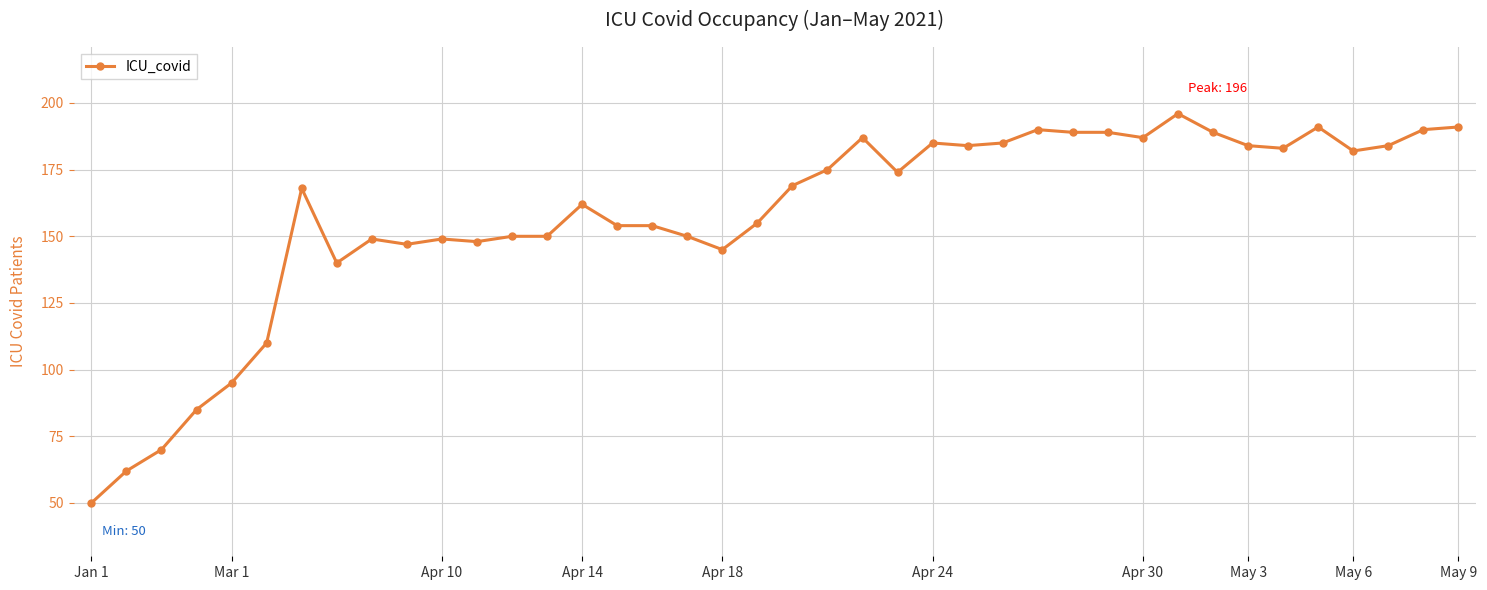

How many lines are shown in the chart?

1